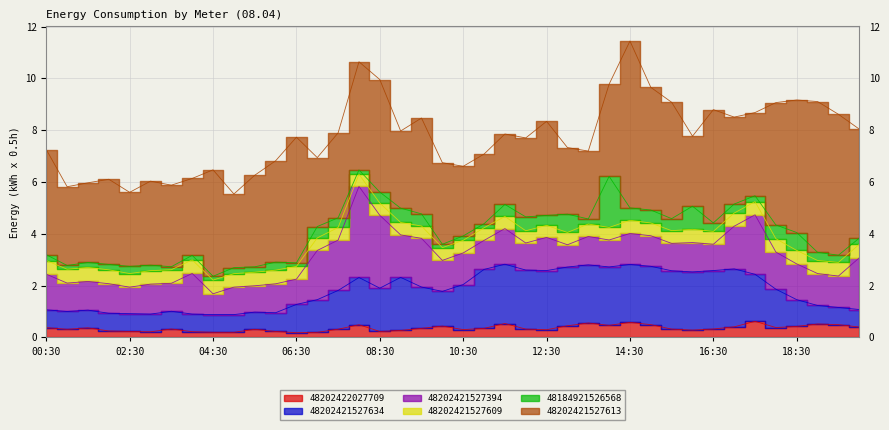

Is it true that 48202421527394 equals 1.4 at 18:30?

True